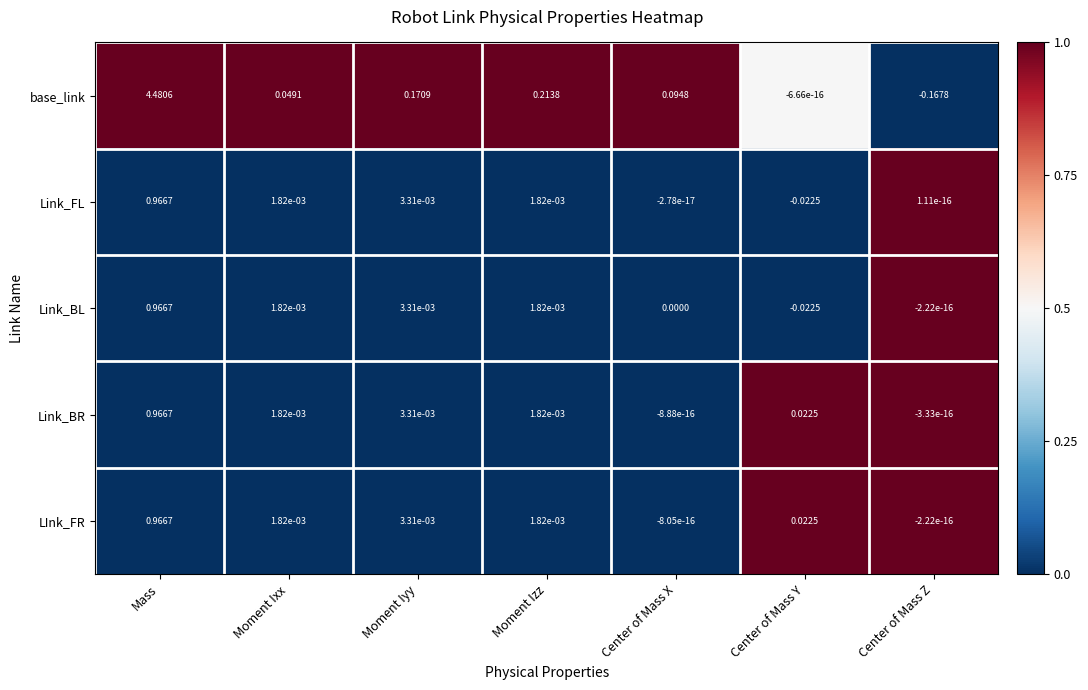

Count the number of data series in this chart.

5